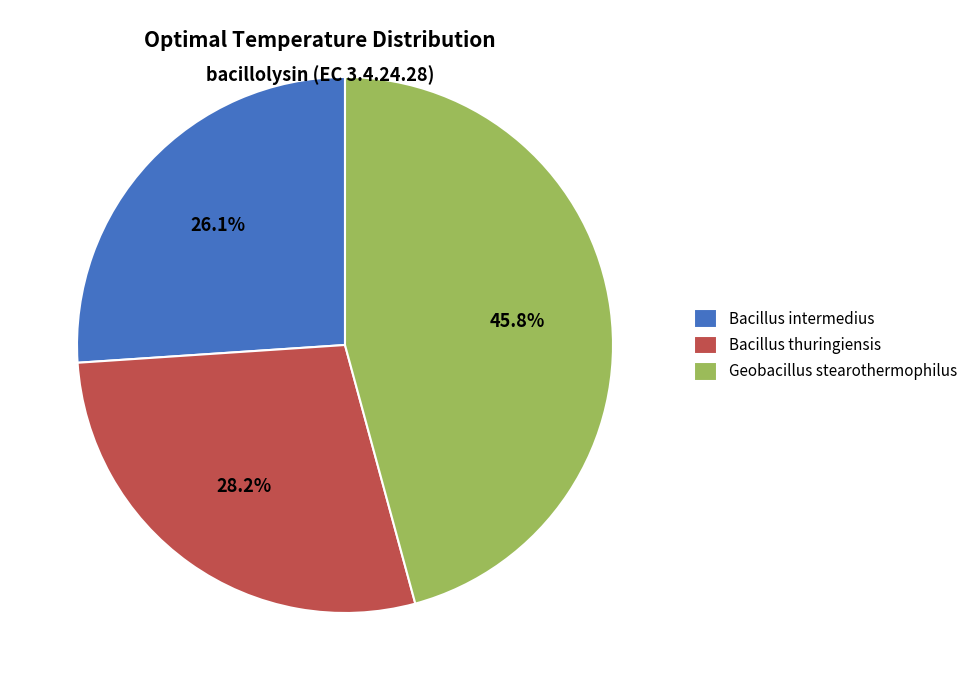

How many slices are in this pie chart?

3